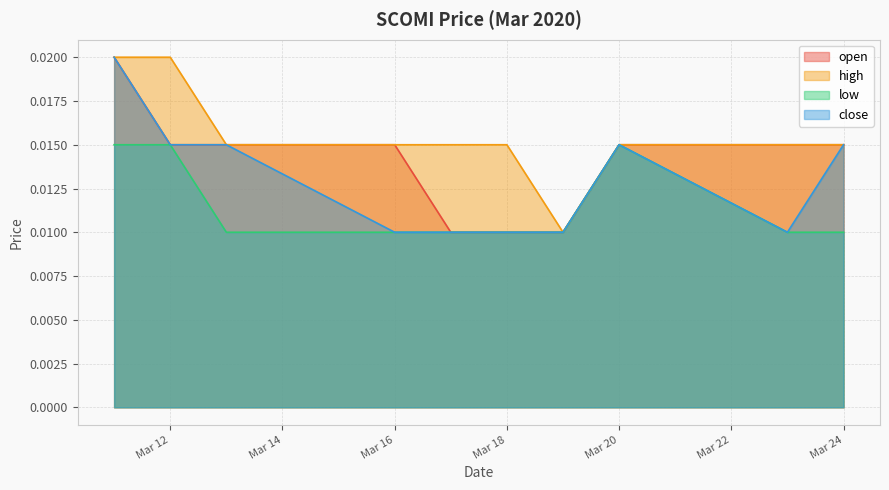

Which series has the largest total across all categories?

high